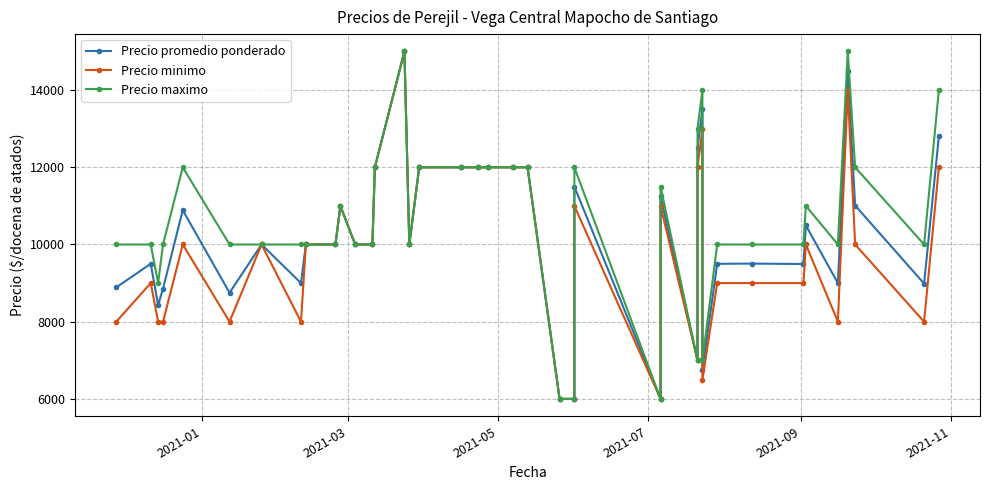

True or false: Precio minimo has a value of 16208 at 8.

False